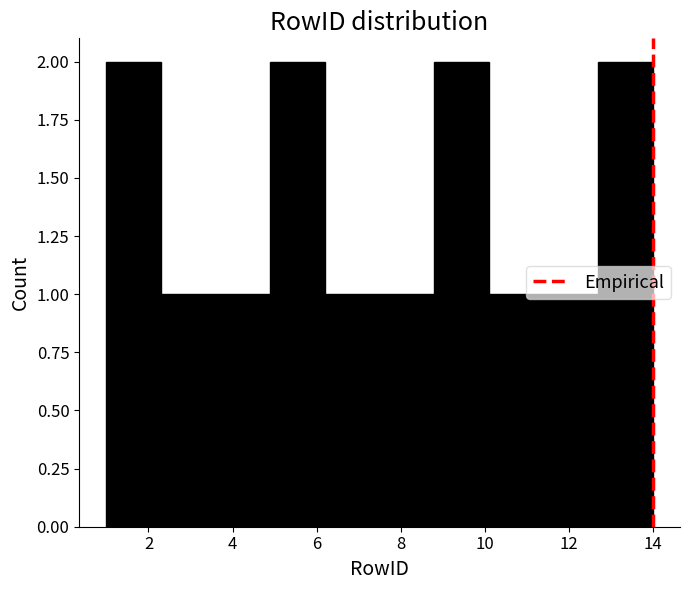

How tall is the bar that spans 8.8 to 10.1 on the x-axis? Neither the bar edges nor the heights are printed on the chart, so give them approximately, as read against the axes.

2